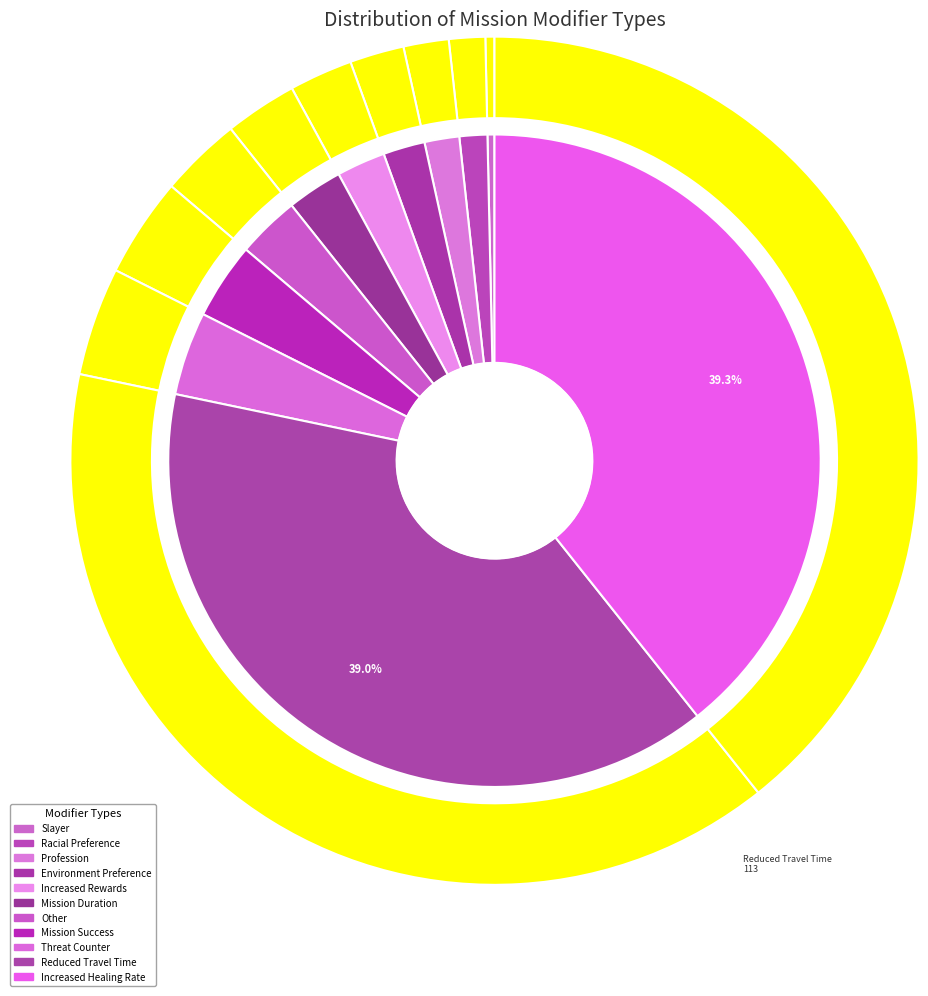

What is the smallest slice in the pie chart?

Slayer